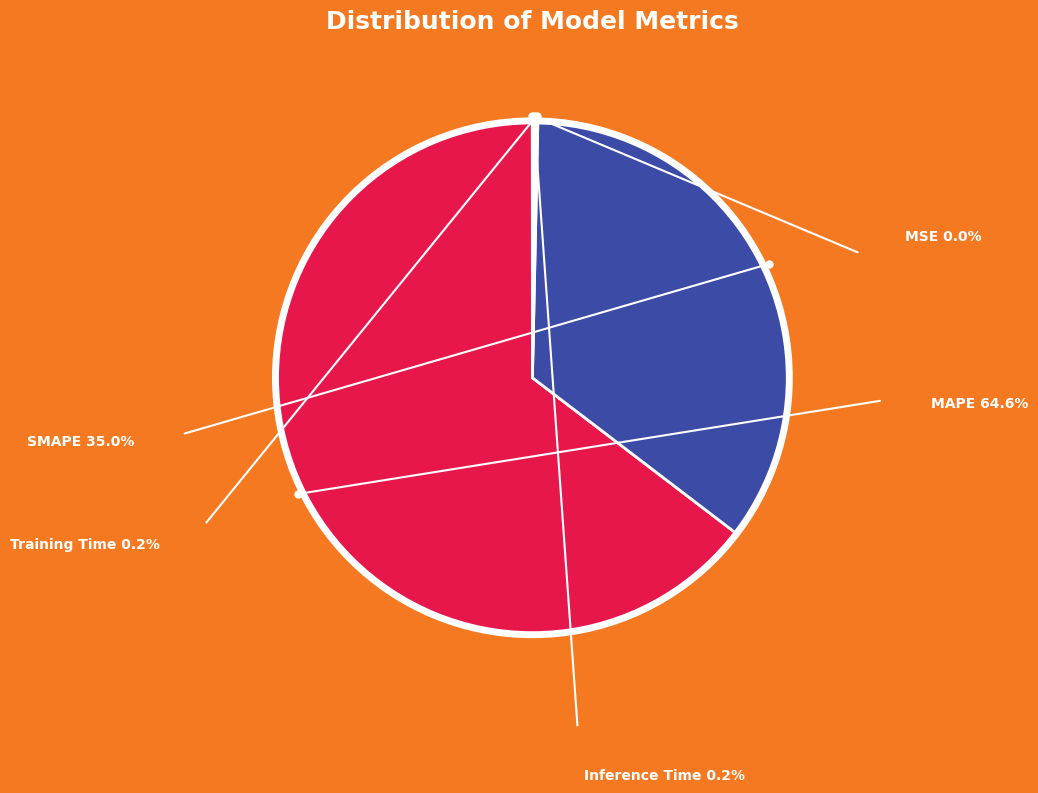

What is the largest slice in the pie chart?

MAPE